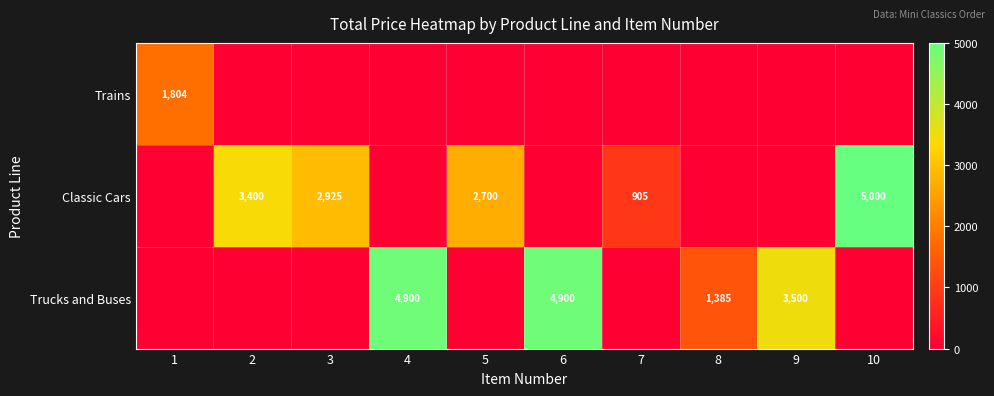

True or false: Classic Cars has a value of 1430 at 3.

False